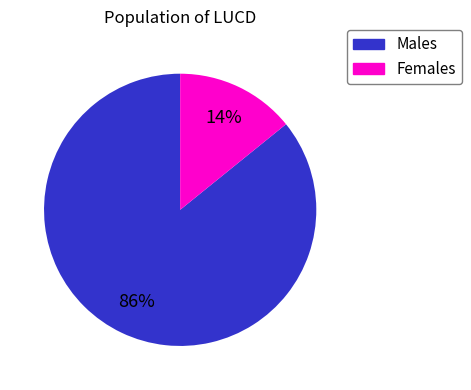

Does any single category account for the majority?

Yes